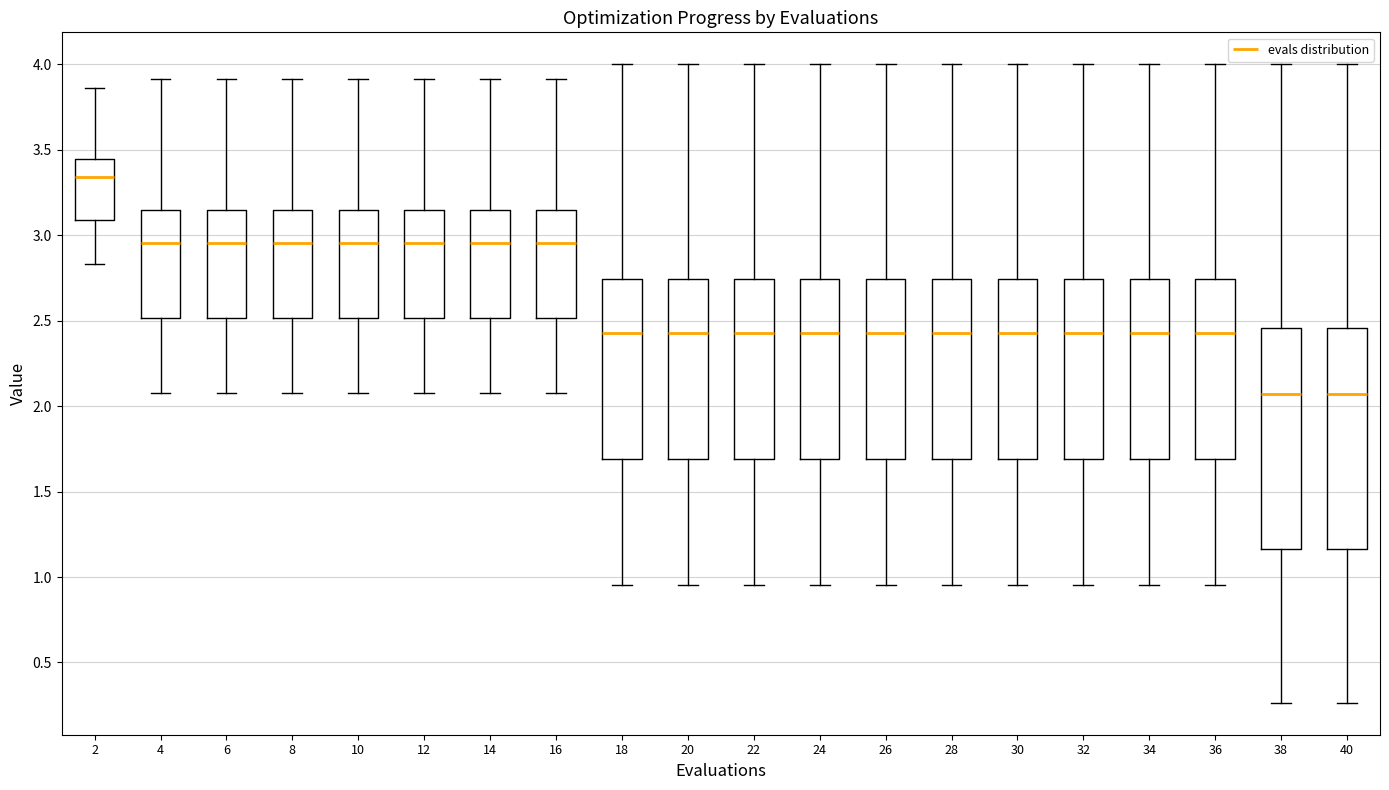

Where does the upper whisker of the box at x = 38 end on the y-axis? The values are not printed on the chart, so give them approximately, as read against the axis.

4.00